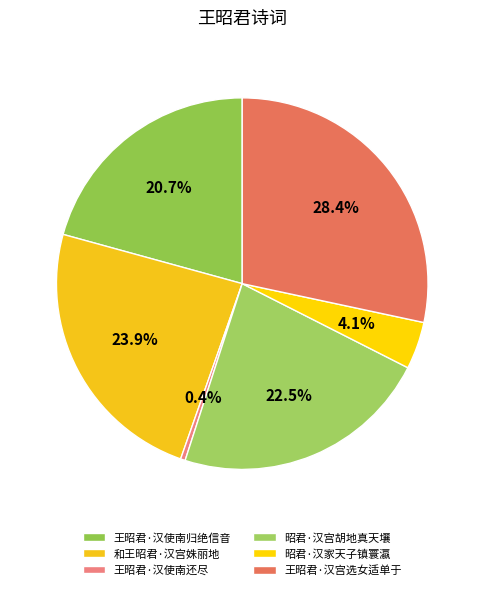

What is the total percentage of 昭君·汉家天子镇寰瀛 and 和王昭君·汉宫姝丽地?

28.0%